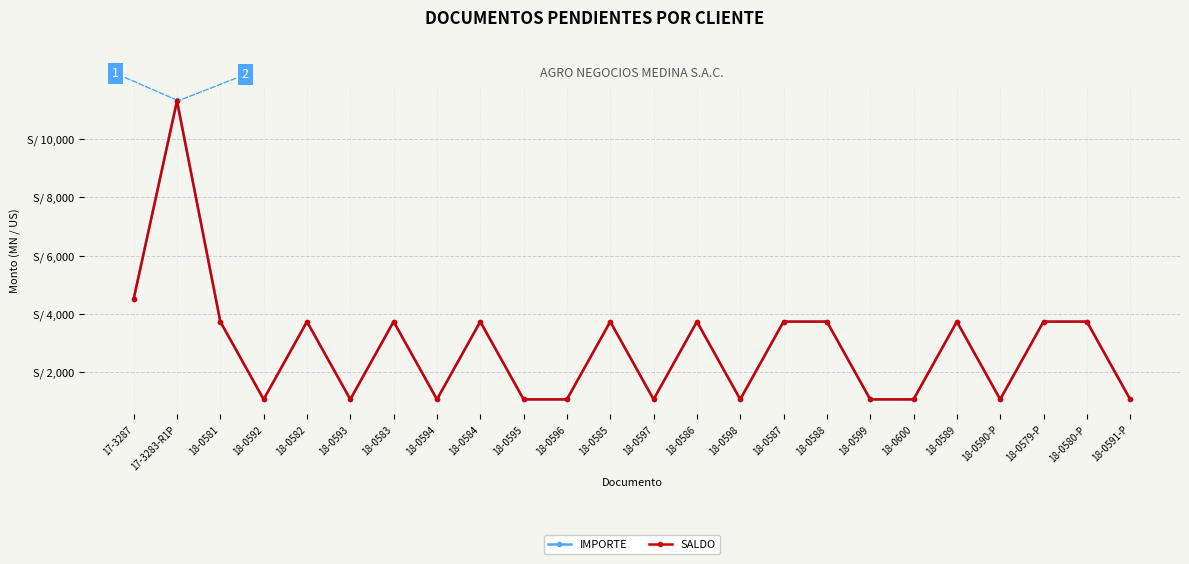

At which category is the sum across all series the highest?

17-3283-R1P